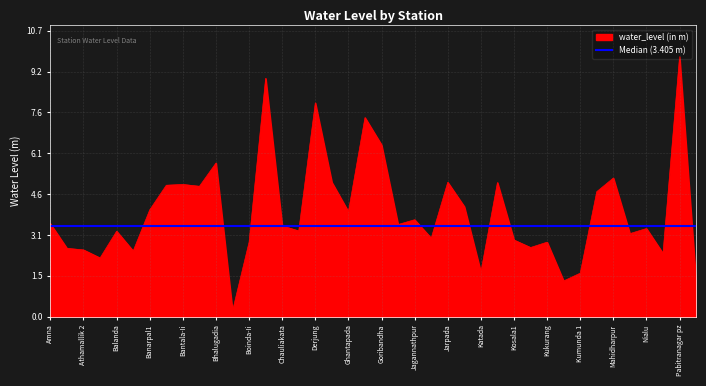

At which label does water_level (in m) reach its peak?

Pabitranagar pz